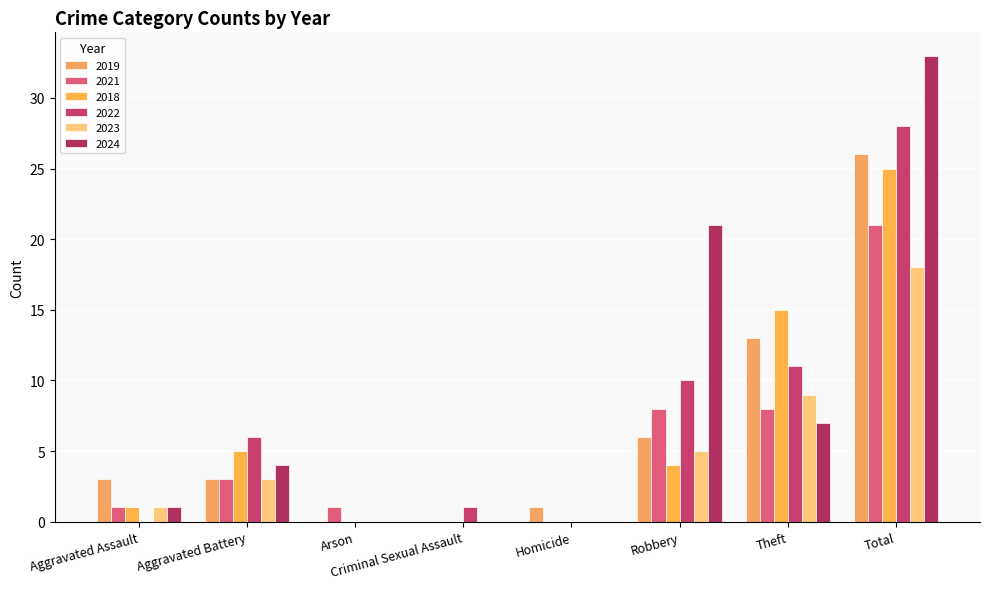

How many groups of bars are there?

8